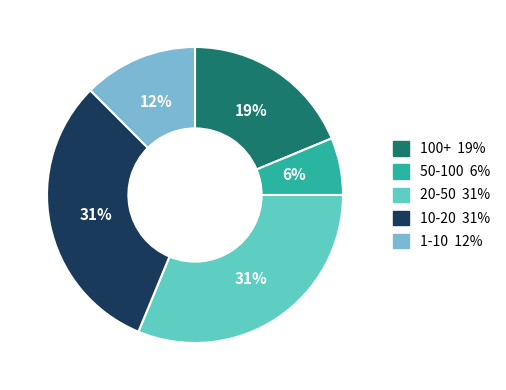

How many slices are in this pie chart?

5